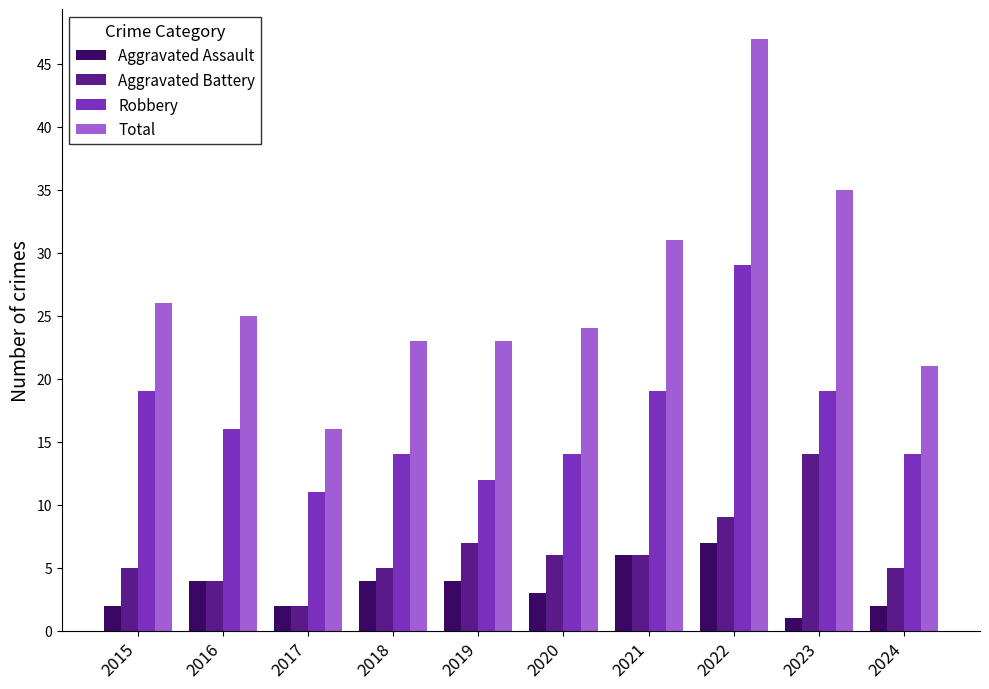

How many groups of bars are there?

10